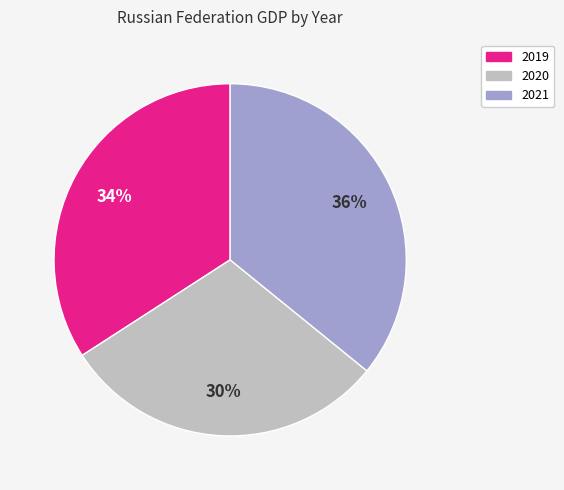

Is it true that 2021 is 42% of the pie?

False